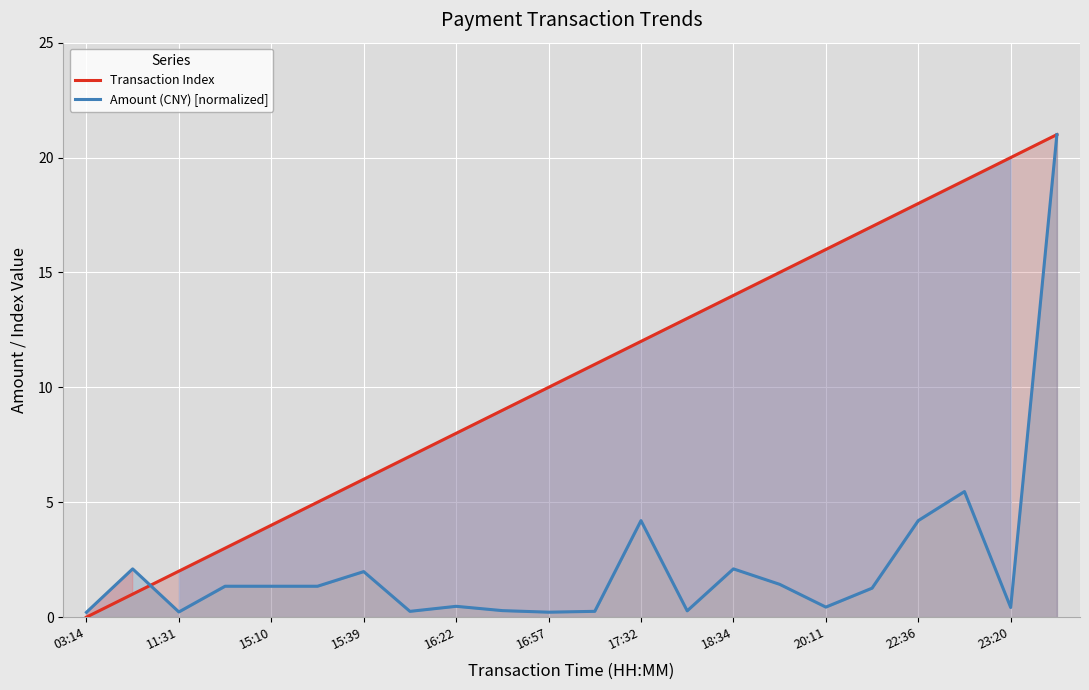

How many categories are shown in the chart?

22